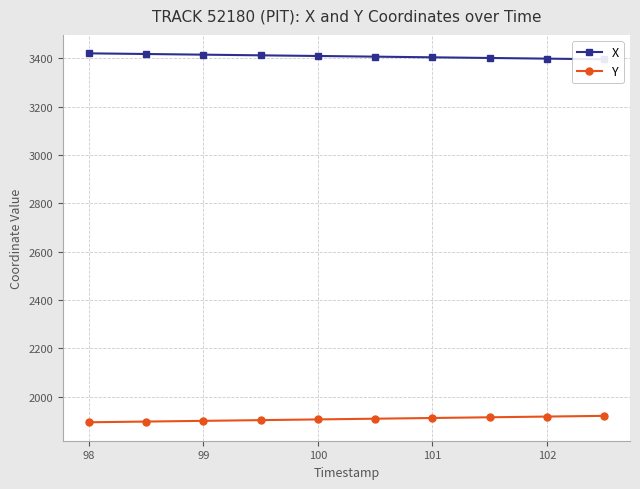

Rank the series by their maximum value, from highest to lowest.

X, Y